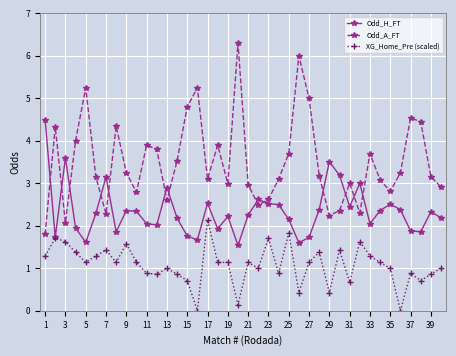

Rank the series by their maximum value, from lowest to highest.

XG_Home_Pre (scaled), Odd_H_FT, Odd_A_FT